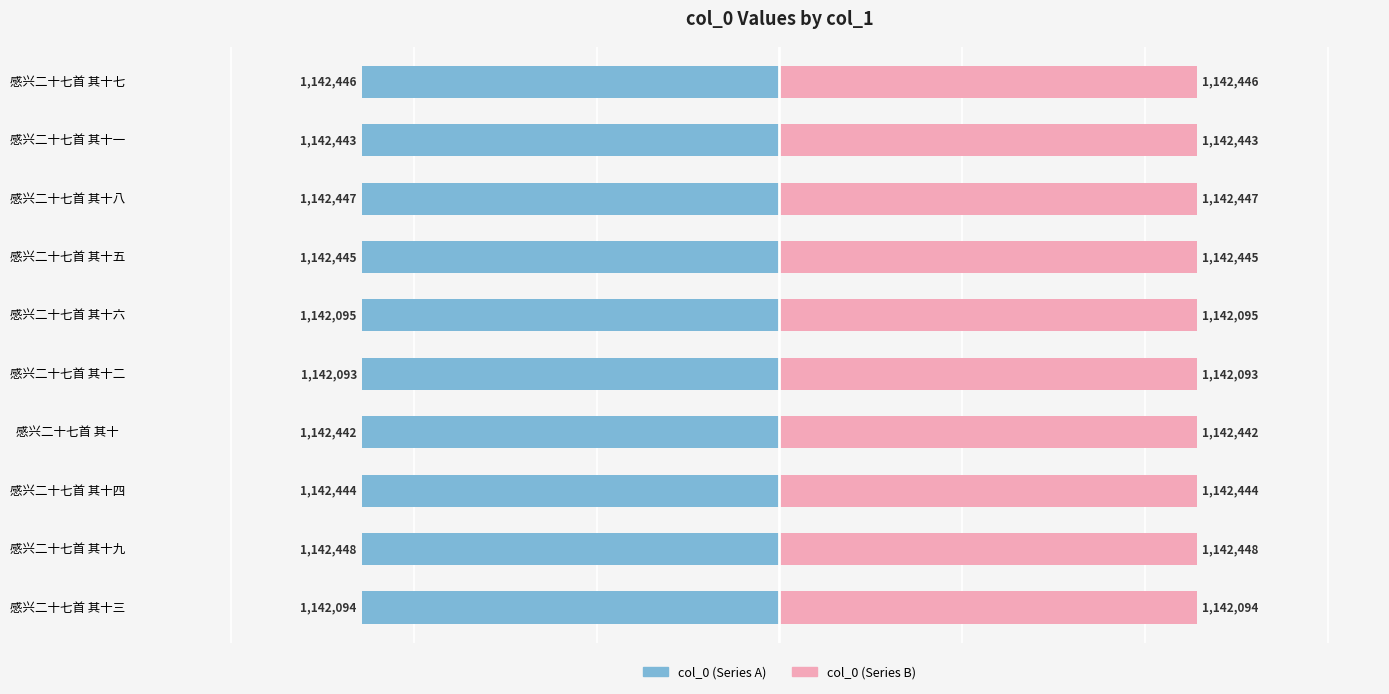

What is the difference between the second highest and minimum values in the col_0 (left) series?

354